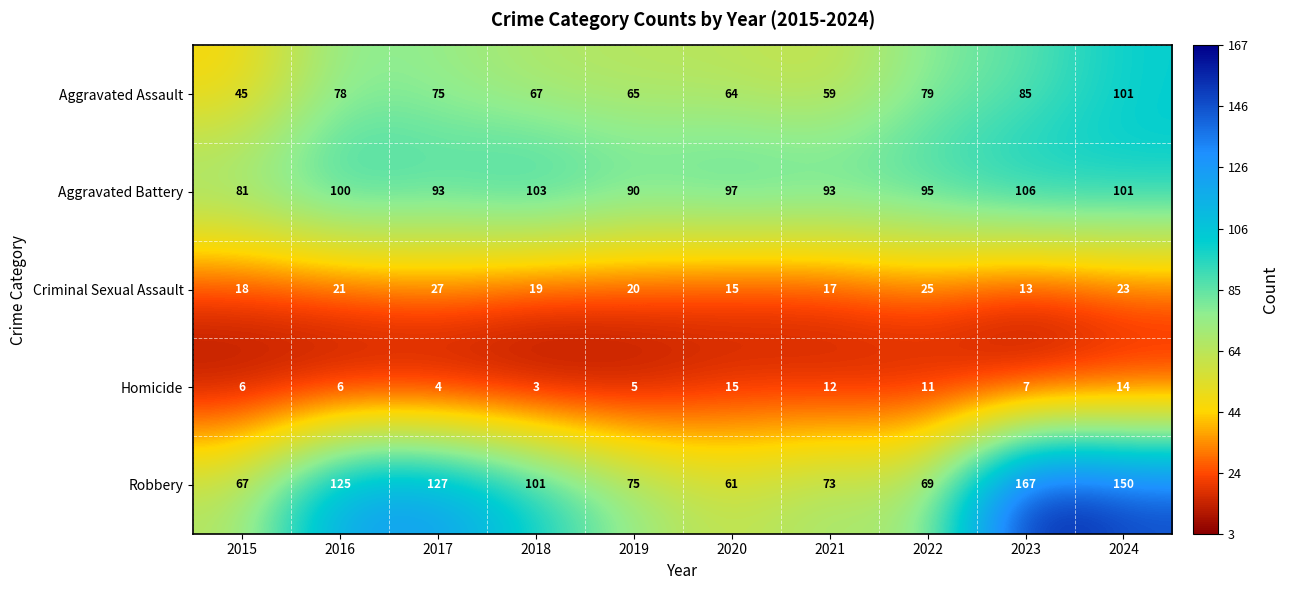

List the series in order of their peak value, lowest first.

Homicide, Criminal Sexual Assault, Aggravated Assault, Aggravated Battery, Robbery